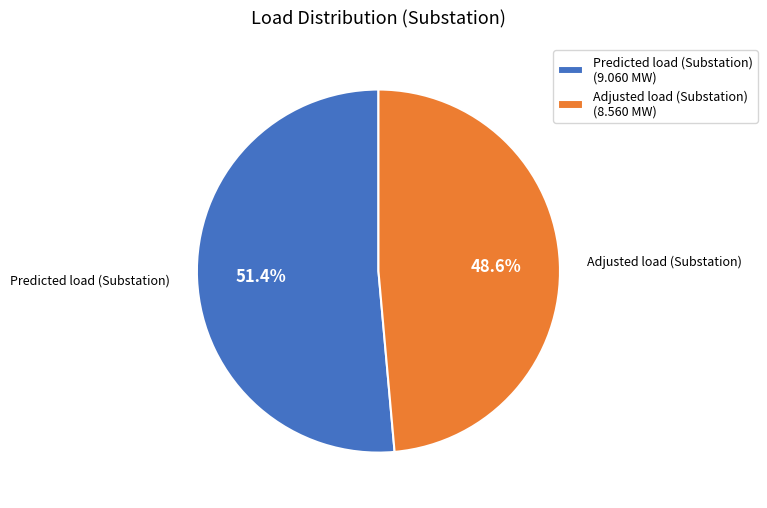

Between Adjusted load (Substation) (8.560 MW) and Predicted load (Substation) (9.060 MW), which is larger?

Predicted load (Substation) (9.060 MW)